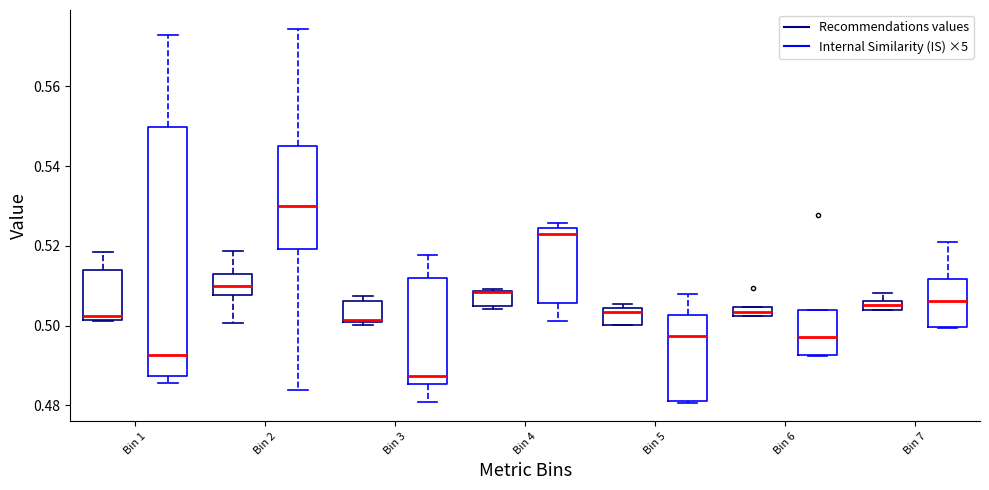

Comparing the boxes themselves (not the whiskers), which one is the tallest?

Bin 1 (Internal Similarity (IS) ×5)